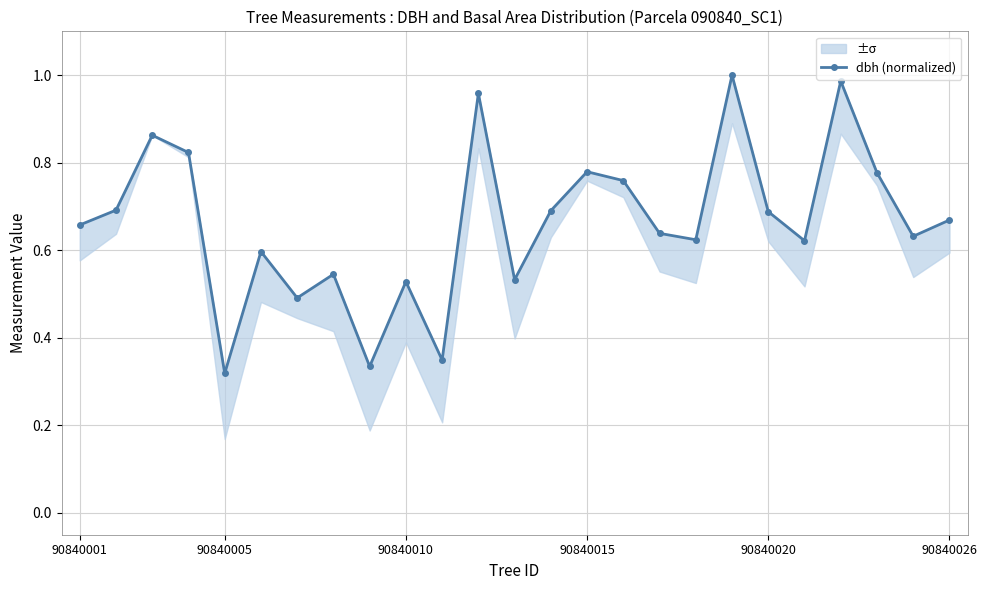

In dbh (normalized), how many points are higher than both neighbors (excluding endpoints)?

8